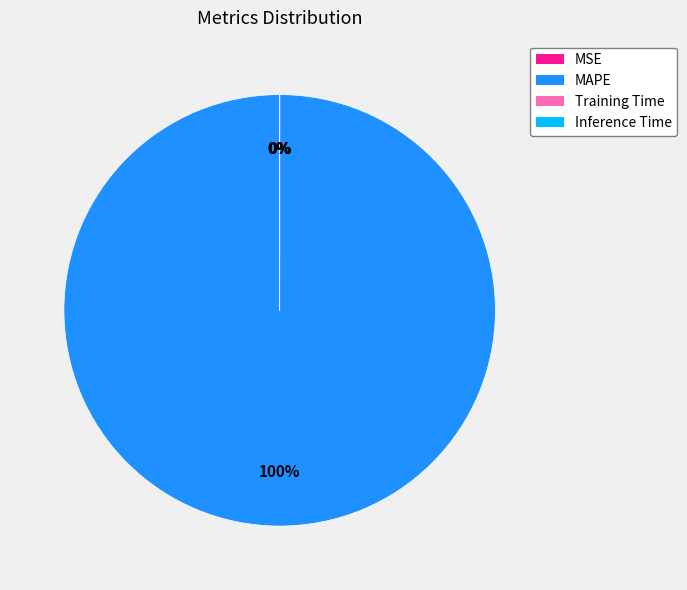

How many slices are in this pie chart?

4